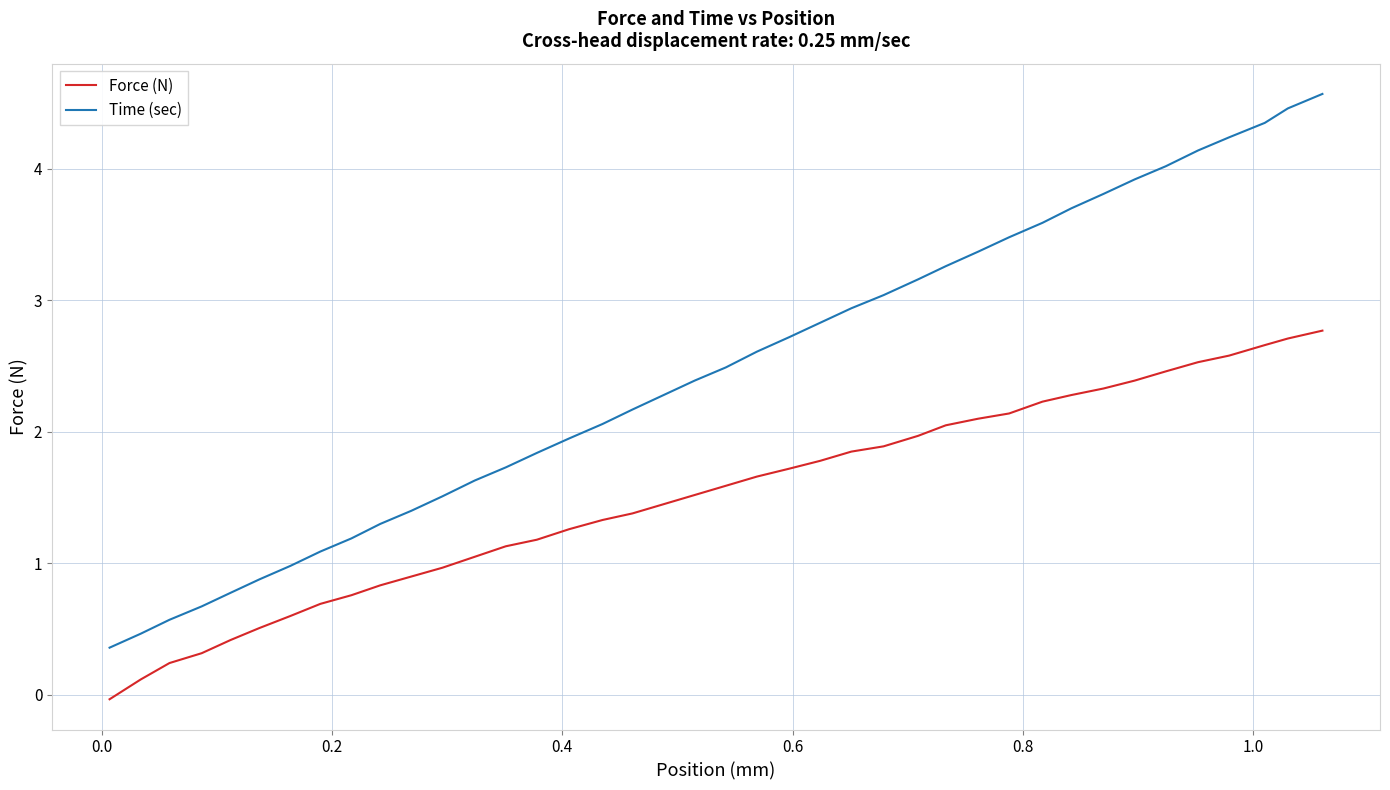

What is the difference between the maximum and minimum values in the Force (N) series?

2.8